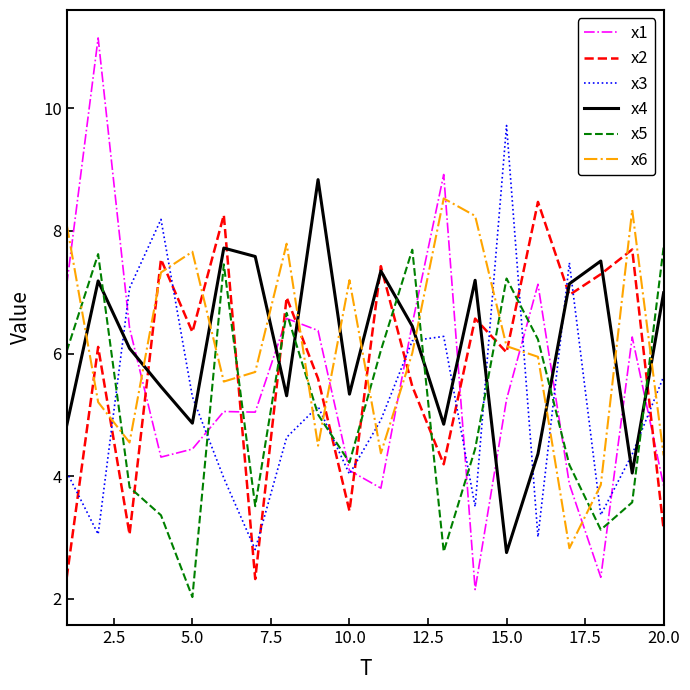

True or false: x5 and x2 cross at least once.

True